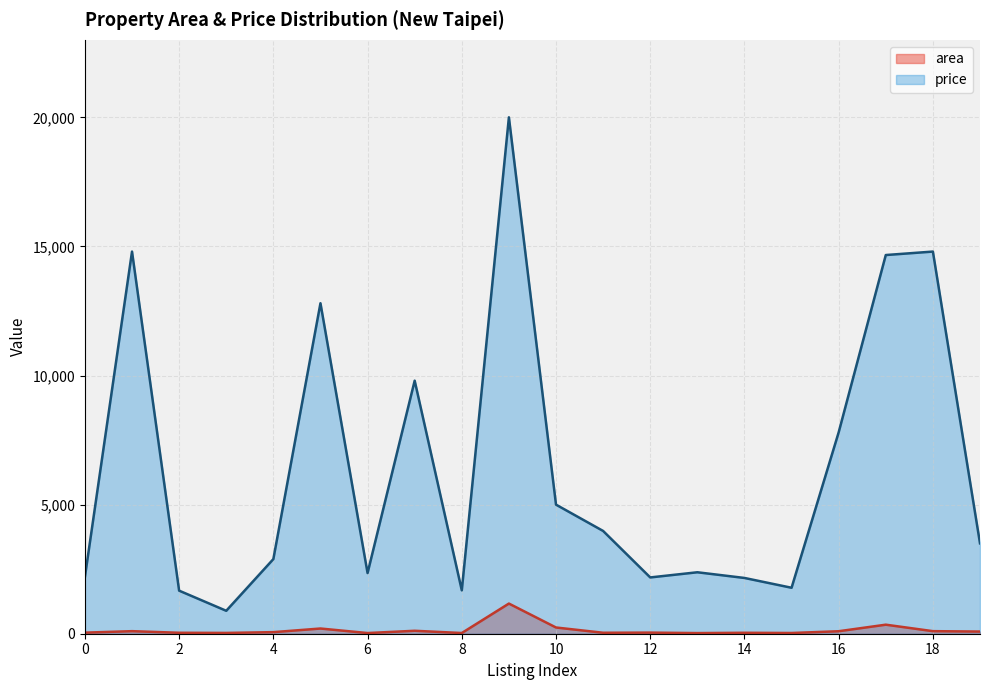

The value of area at 15 is 44.0. True or false?

False